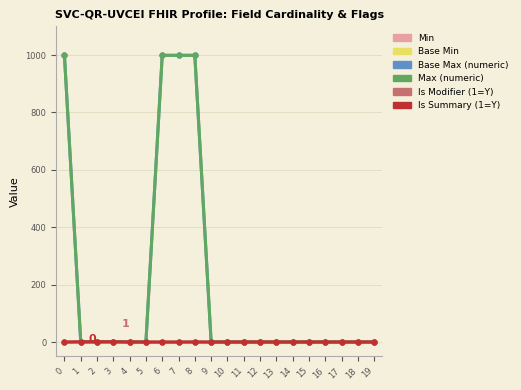

Which series has the widest spread of values?

Base Max (numeric)